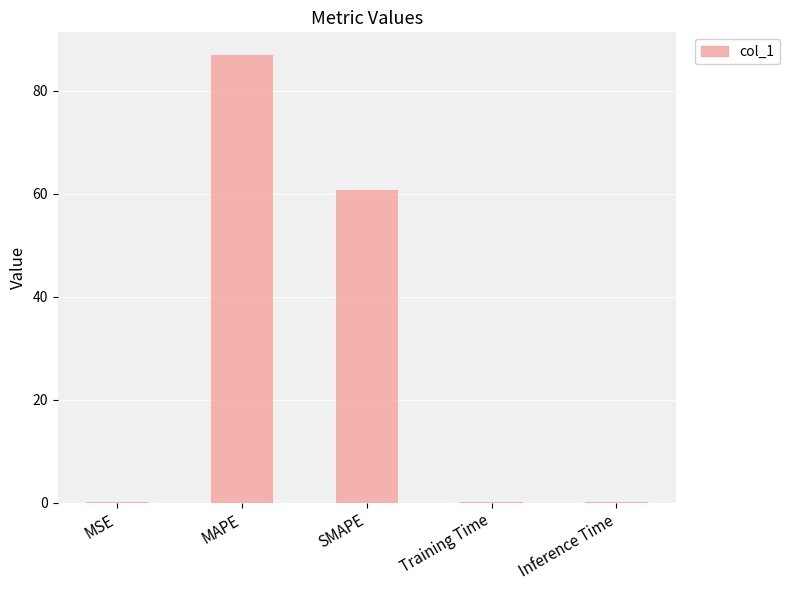

True or false: the data shows 60.6 at SMAPE.

True